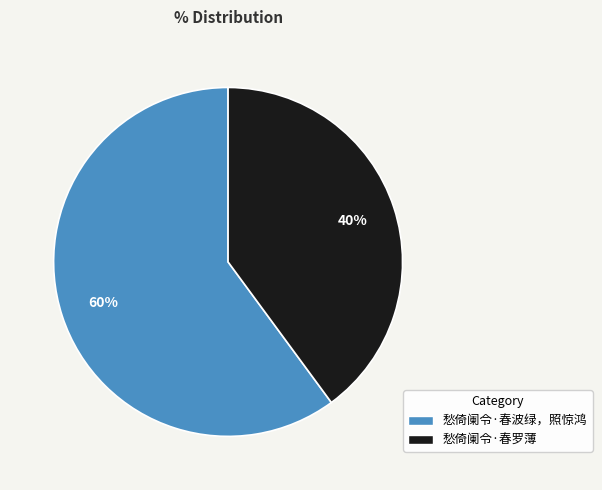

Is there any slice that represents more than half of the pie?

Yes